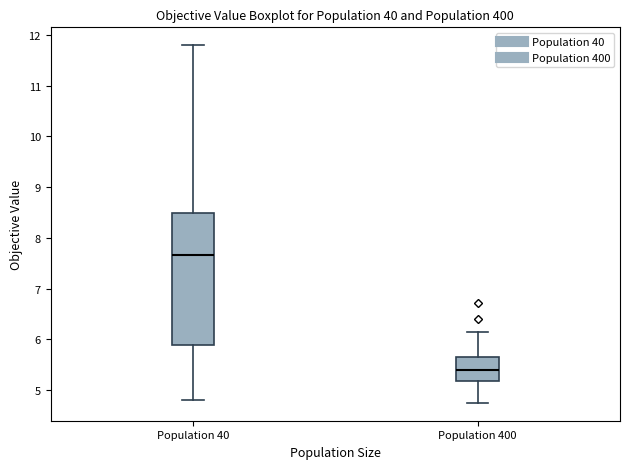

Which box is the tallest, from its lower edge to its upper edge?

Population 40